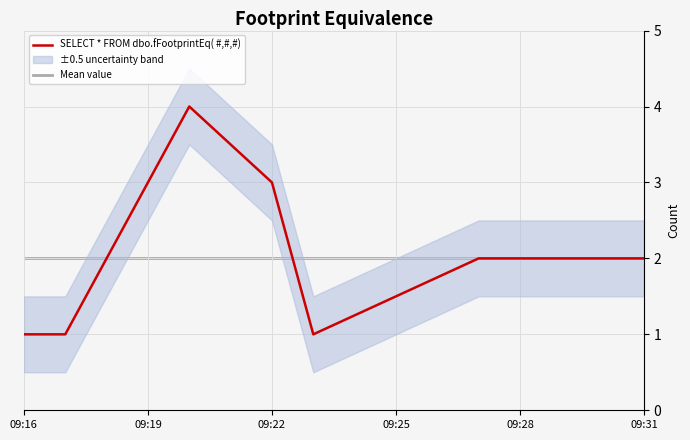

What is the value of the SELECT * FROM dbo.fFootprintEq( #,#,#) point at the 8th from the left?

2